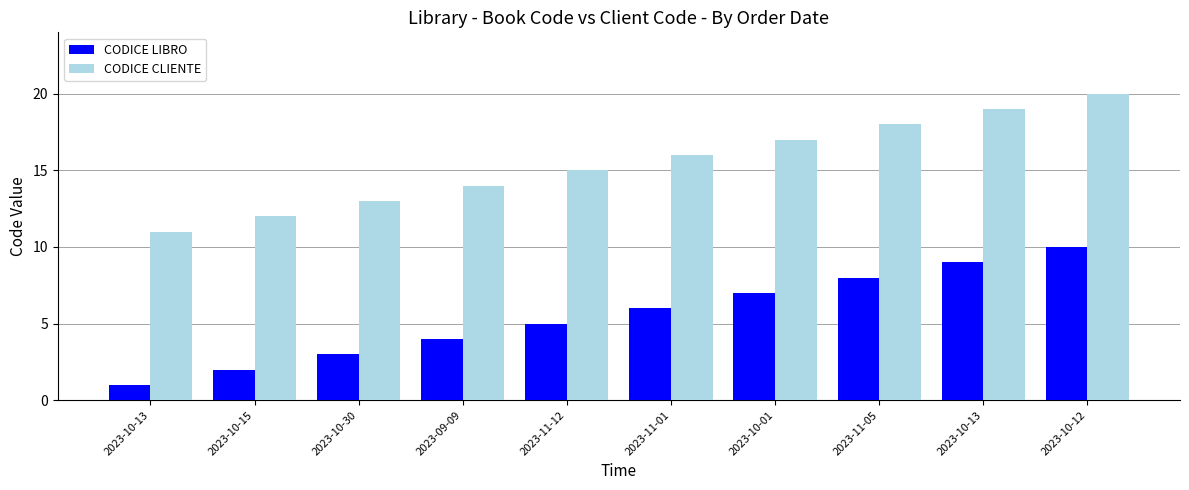

Does the chart contain any negative values?

No